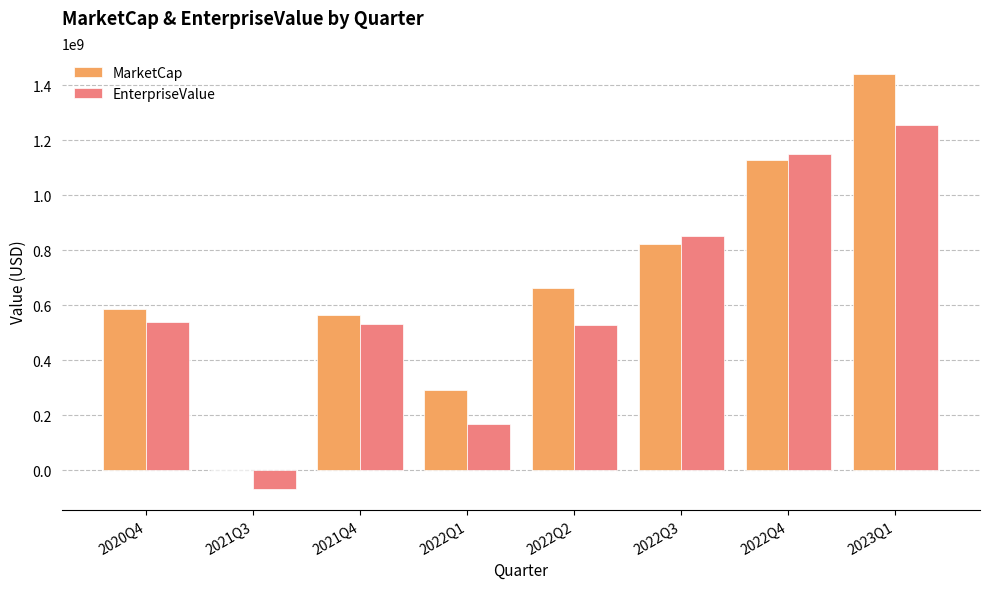

At which label does MarketCap first exceed 661904677?

2022Q2